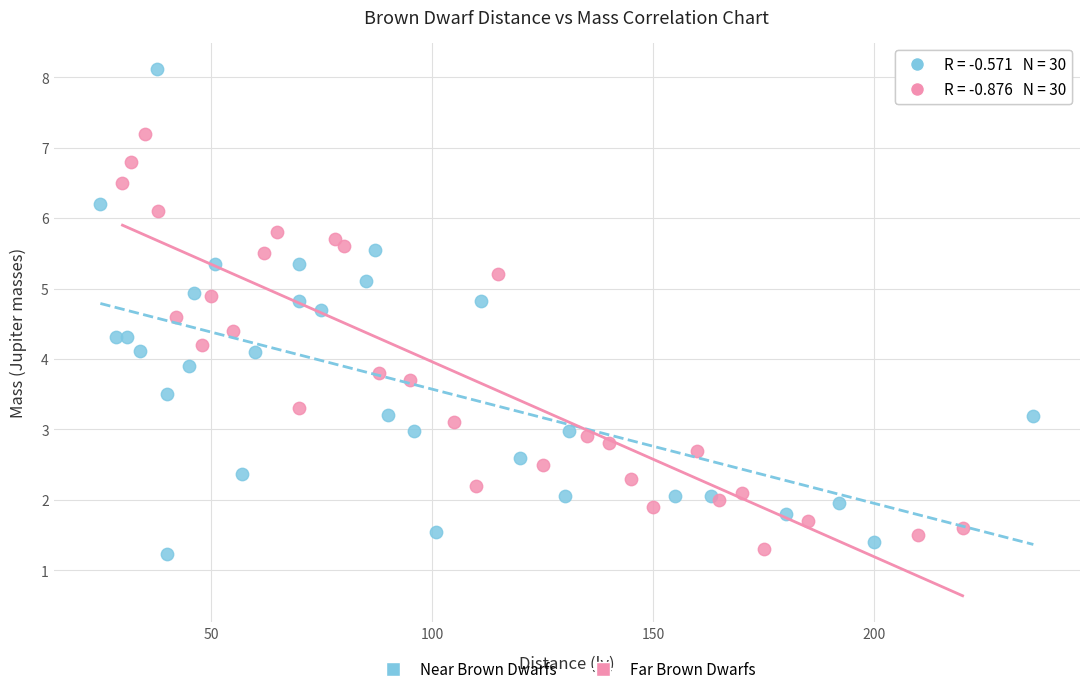

Which series has the widest spread of Y values?

Near Brown Dwarfs